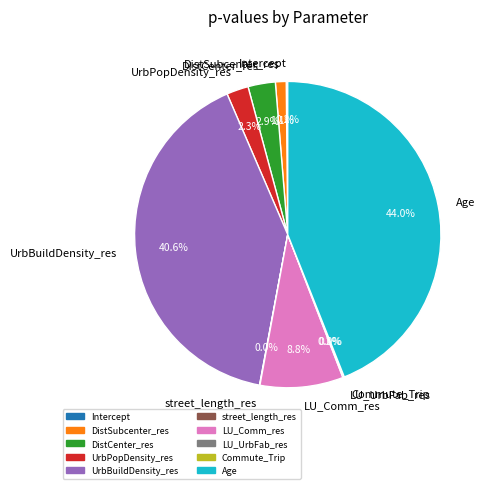

Is it true that DistCenter_res is 3% of the pie?

True